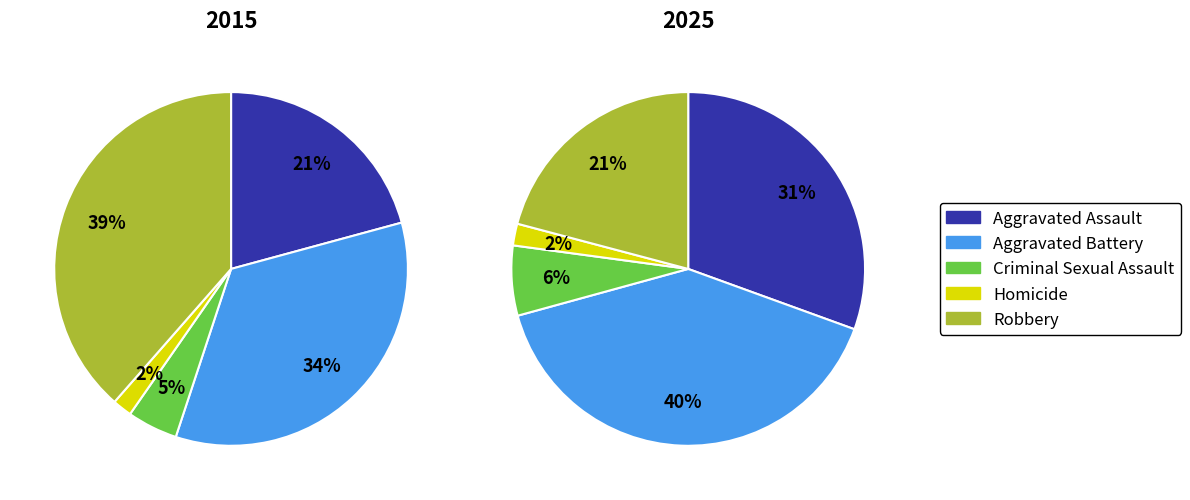

Which series changed the most between Aggravated Assault and Homicide?

2025